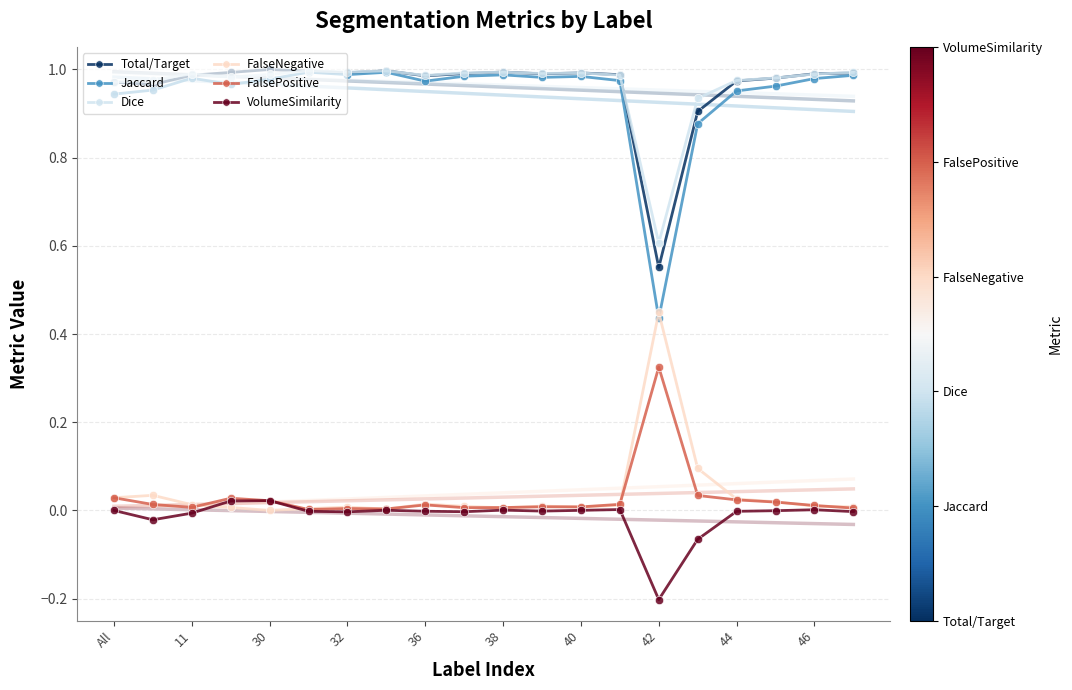

At how many categories does at least one series exceed 0?

20